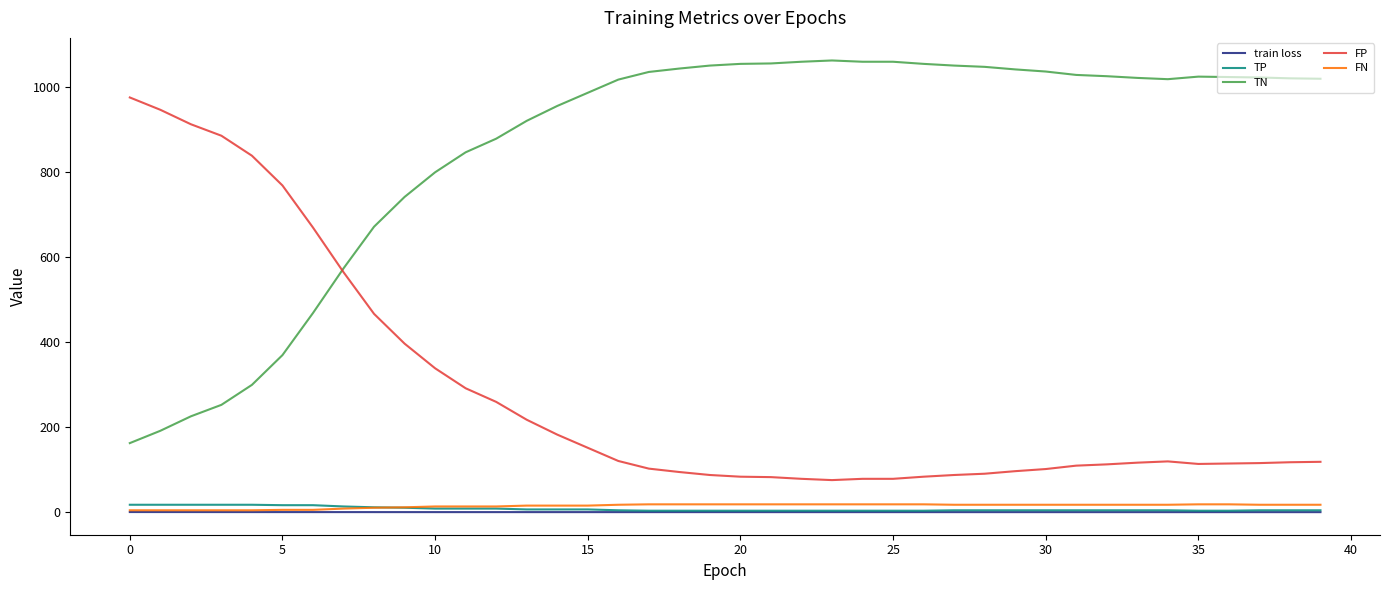

What is the highest value of the FP series?

976.0